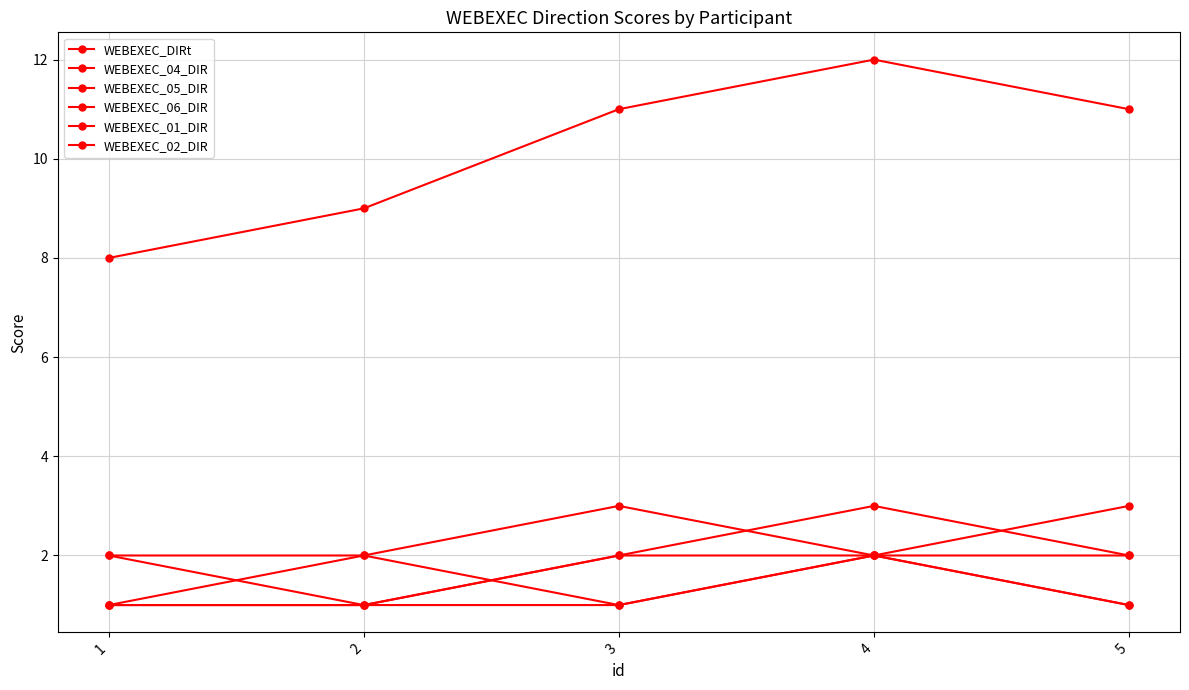

Is this an area chart (filled region under the line)?

No